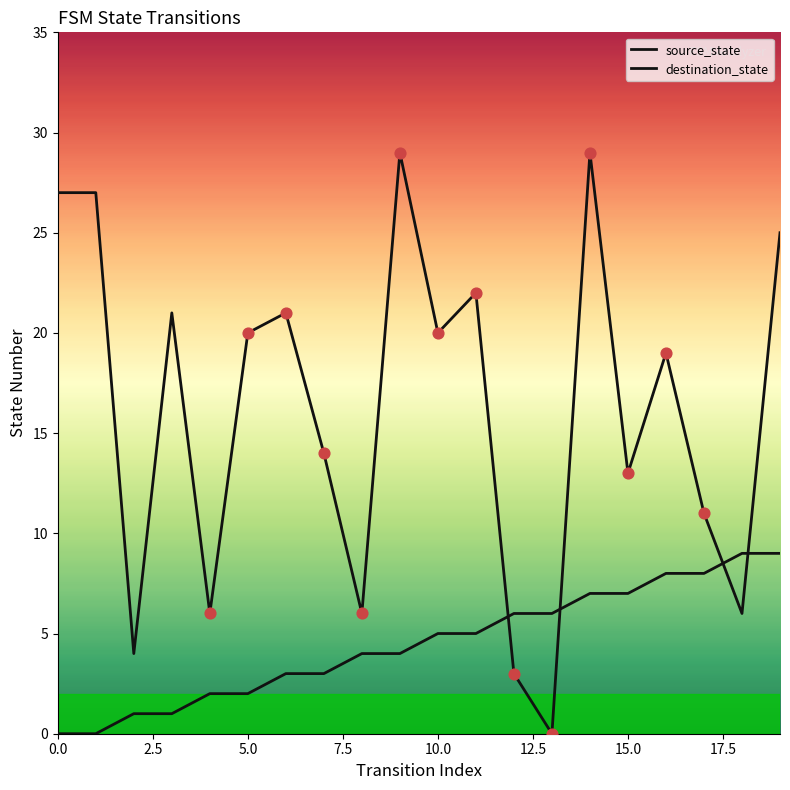

Which series has the largest total across all categories?

destination_state